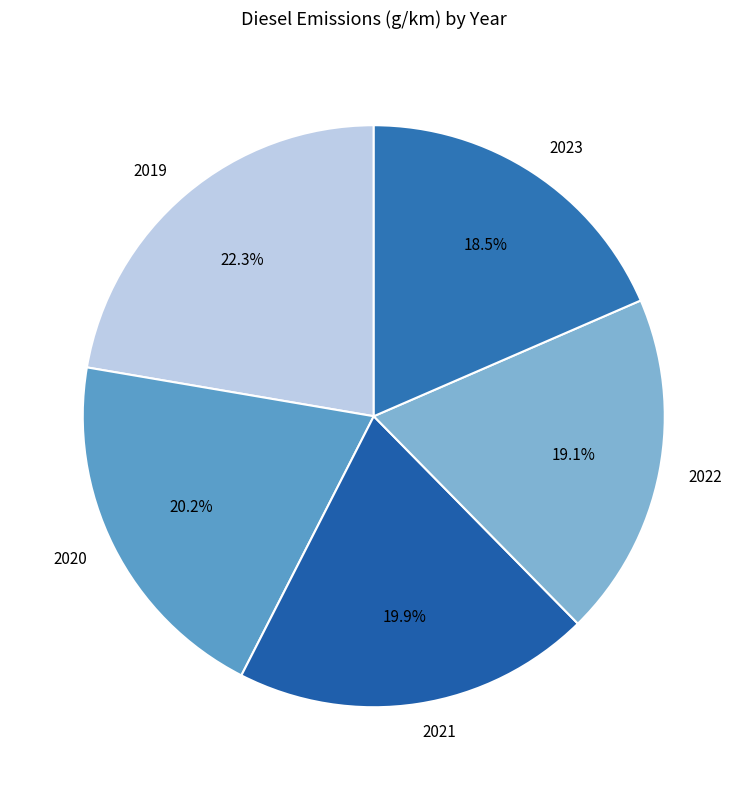

To the nearest percent, what percentage of the pie is 2019?

22%